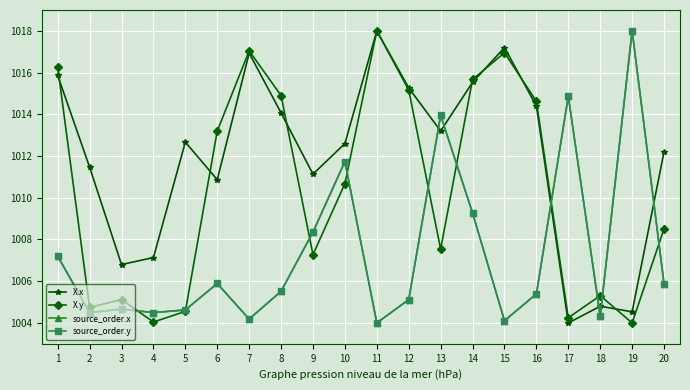

At which label is source_order.y closest to 1011?

10